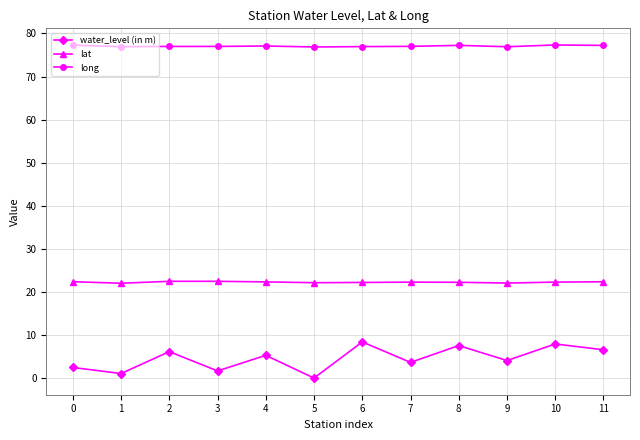

Which series has the widest spread of values?

water_level (in m)